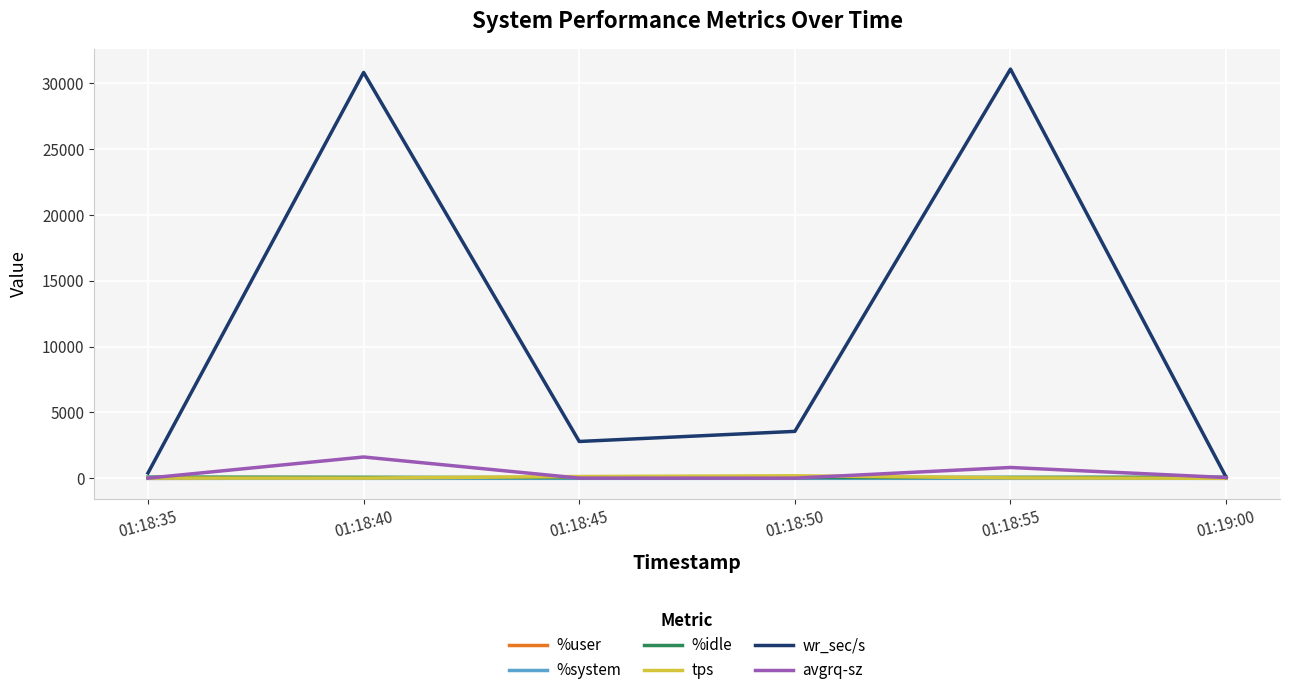

What is the sum of the %idle values at 01:19:00 and 01:18:45?

148.0